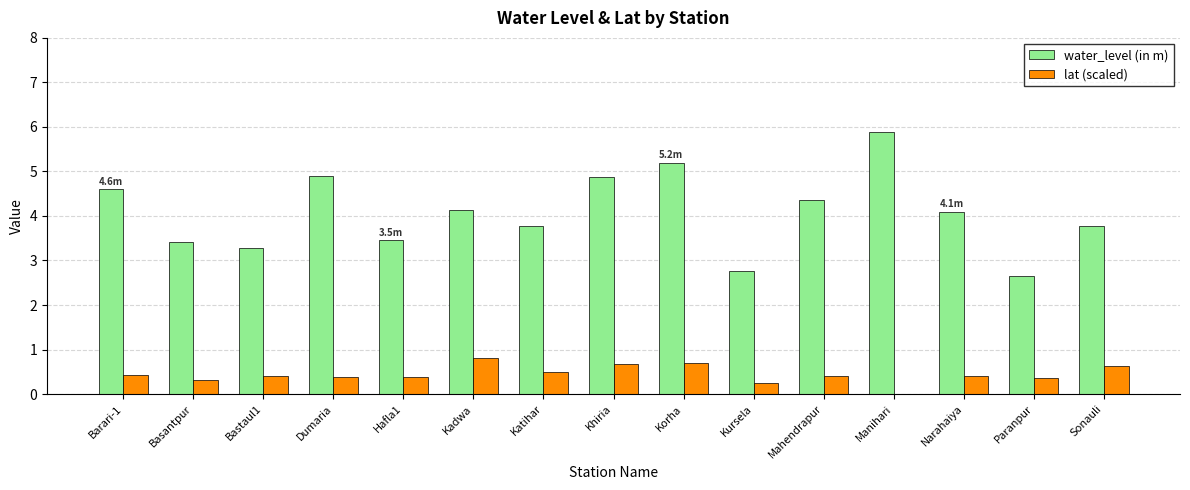

How many lat (scaled) values are between 0 and 1?

15